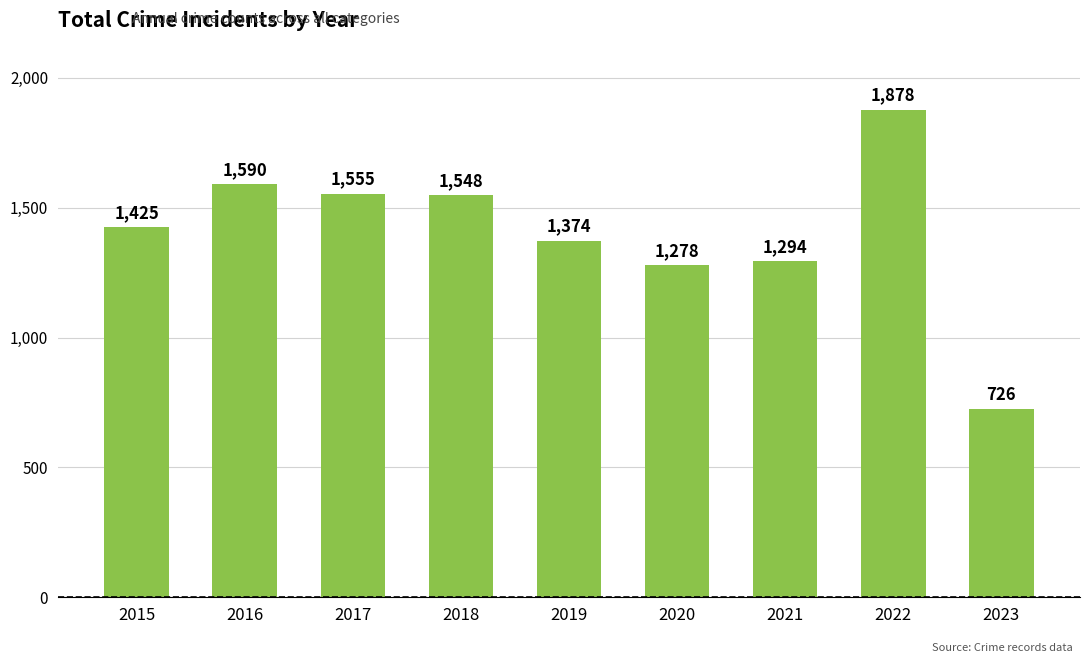

What is the change in value from 2016 to 2020?

-312